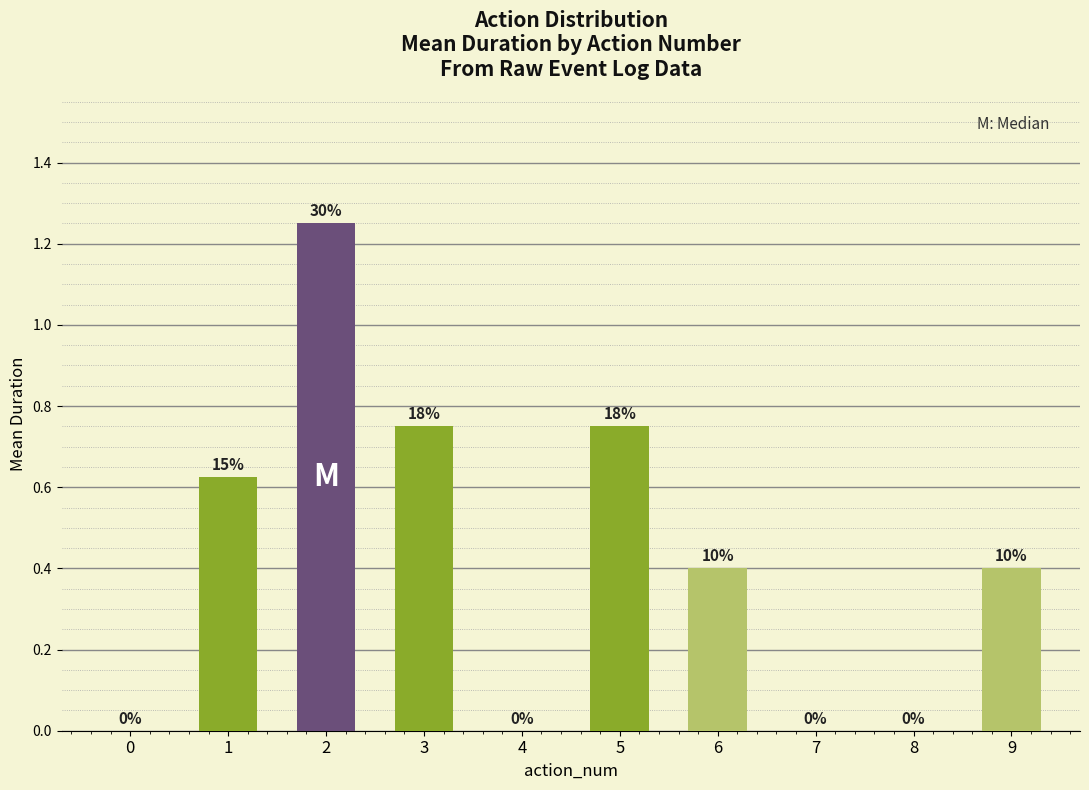

Are the bars horizontal?

No